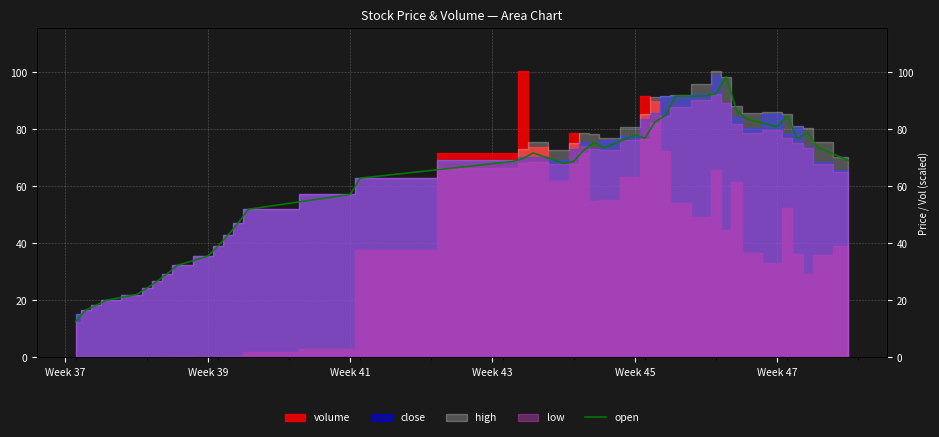

How many points are lower than both their immediate neighbors (excluding endpoints)?

5